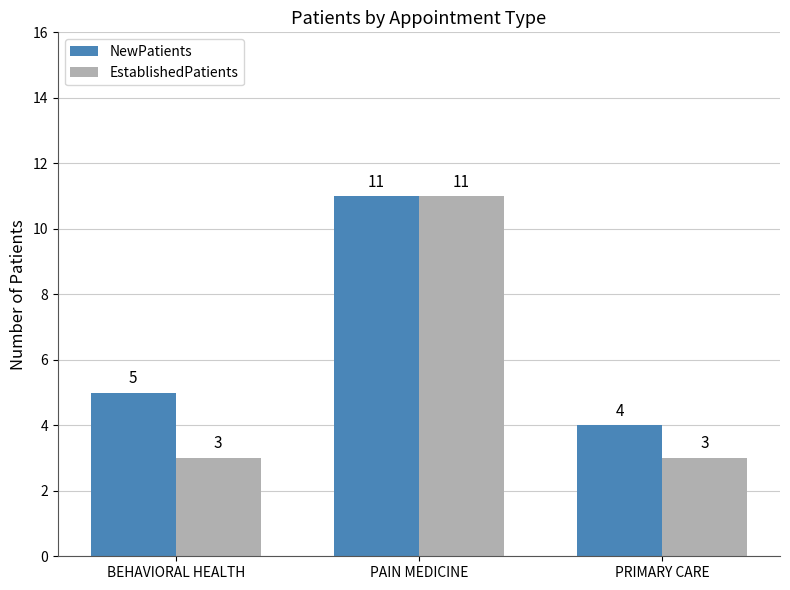

What is the label of the 1st bar from the left?

BEHAVIORAL HEALTH